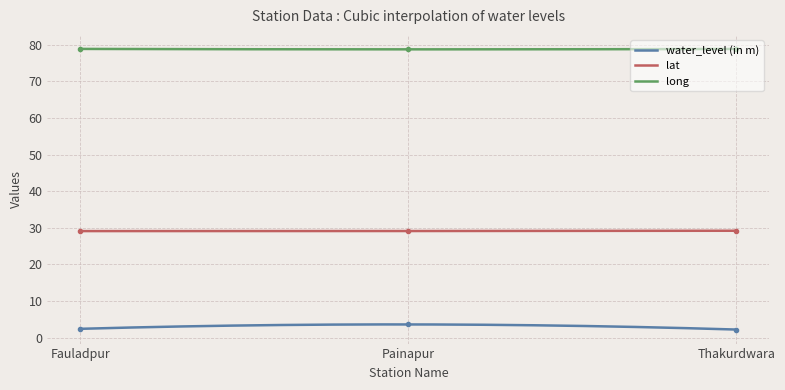

What is the spread (max minus min) of values at Painapur?

75.2